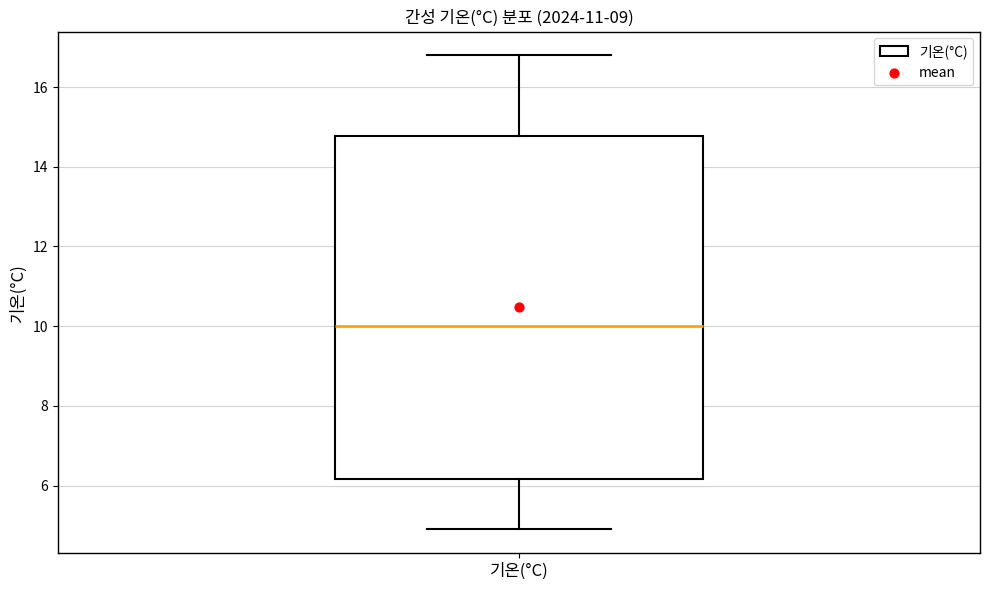

Where is the lower edge of the box for 기온(°C) on the y-axis? The values are not printed on the chart, so give them approximately, as read against the axis.

6.2